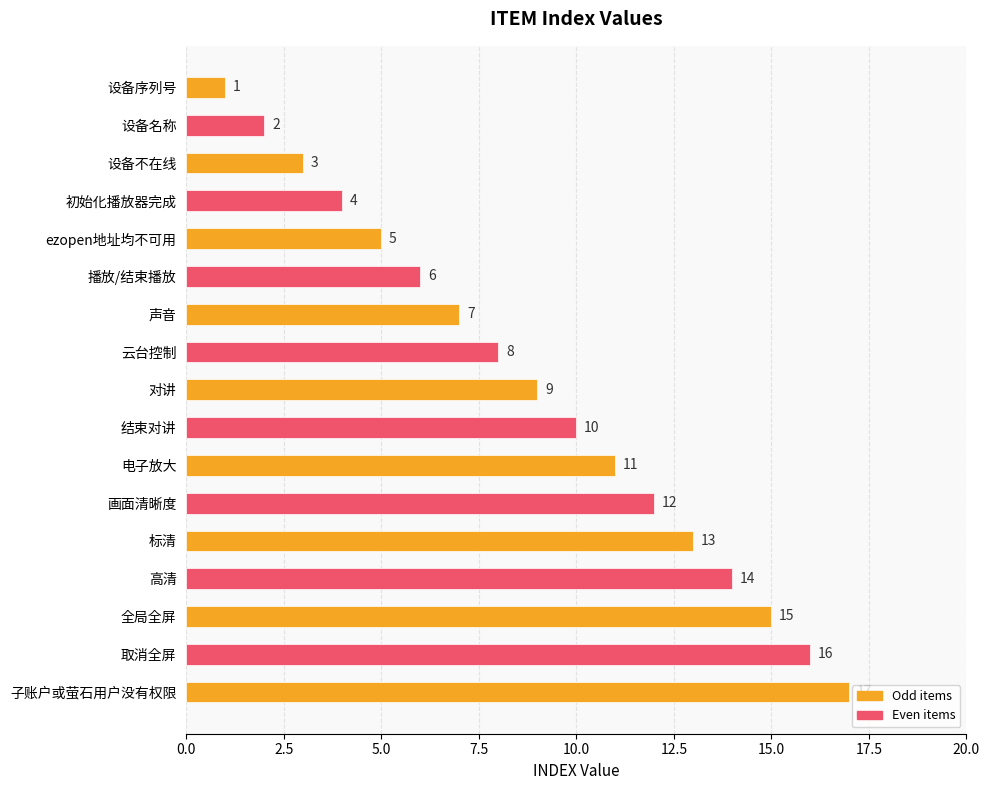

What is the ratio of the value at 结束对讲 to the value at 设备不在线?

3.3